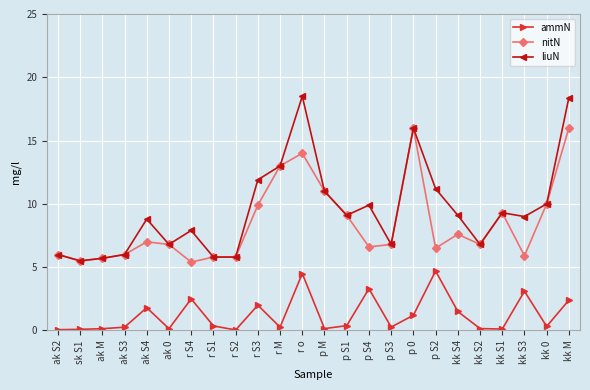

True or false: ammN and liuN cross at least once.

False